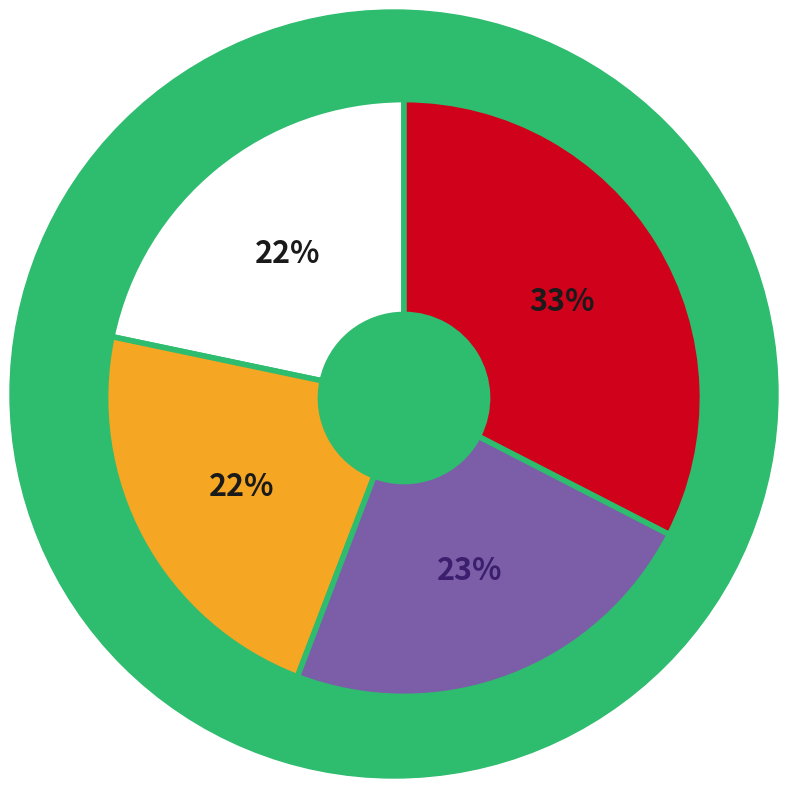

To the nearest percent, what is the average slice percentage?

25%